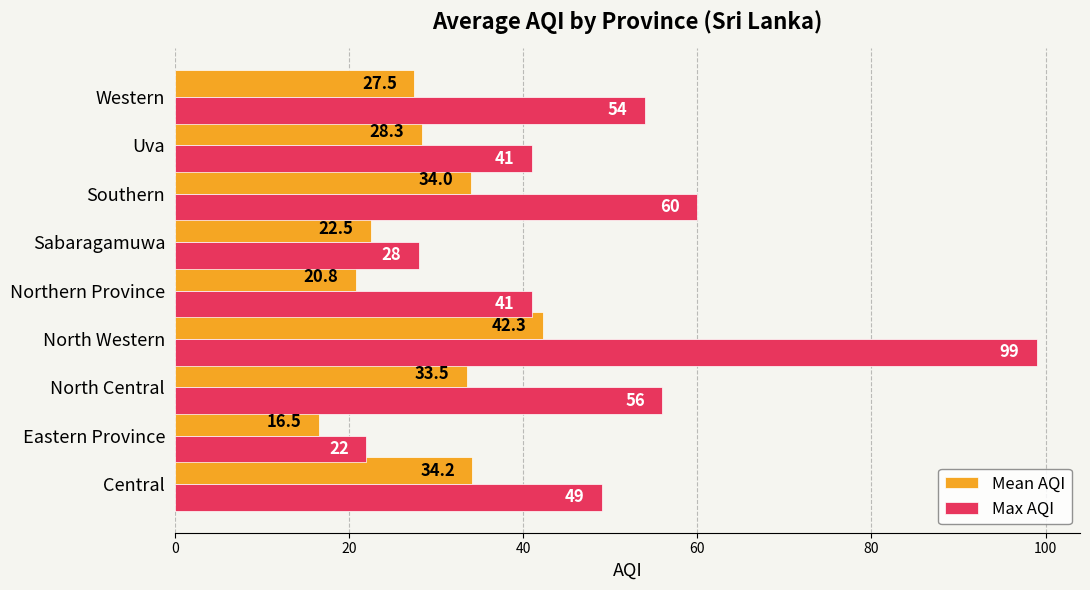

What is the difference between the maximum and minimum values in the Mean AQI series?

25.8